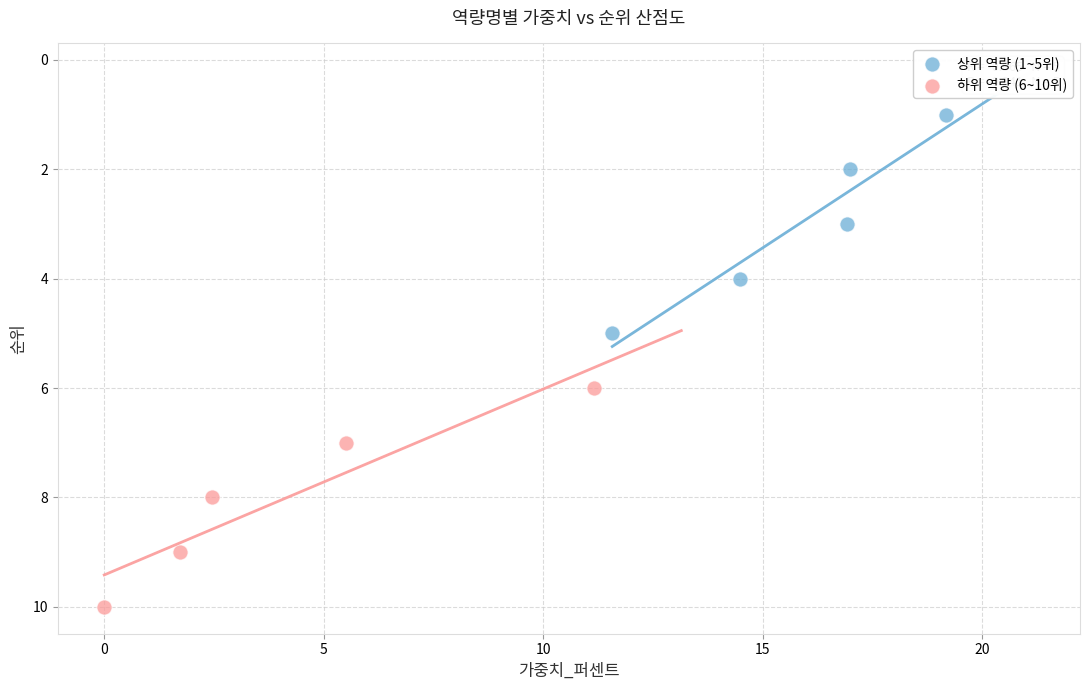

Which series reaches the maximum Y coordinate?

하위 역량 (6~10위)